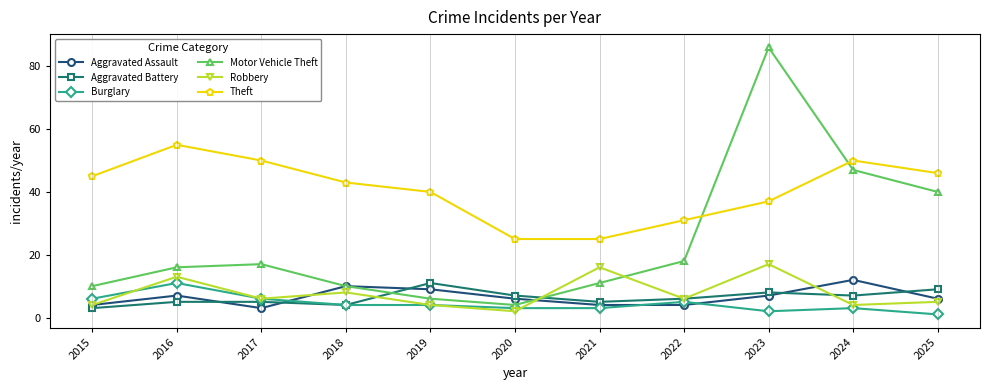

At which category does Motor Vehicle Theft reach its first local peak?

2017